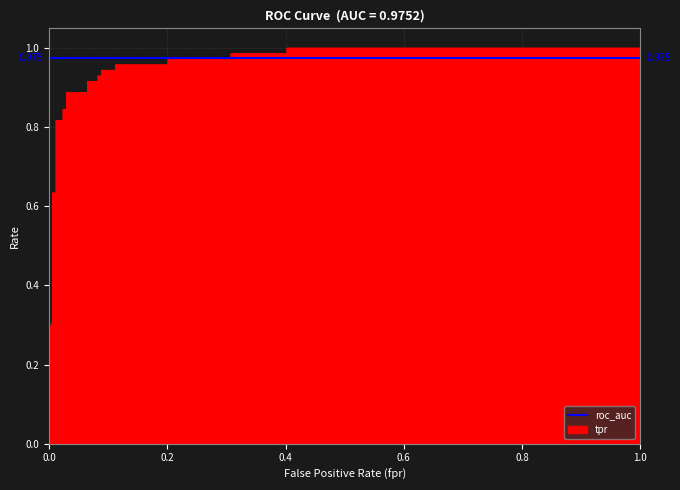

Reading left to right, list all the values displayed in this chart.

0.3	0.3	0.4	0.5	0.5	0.6	0.6	0.8	0.8	0.8	0.8	0.9	0.9	0.9	0.9	0.9	0.9	0.9	0.9	1.0	1.0	1.0	1.0	1.0	1.0	1.0	1.0